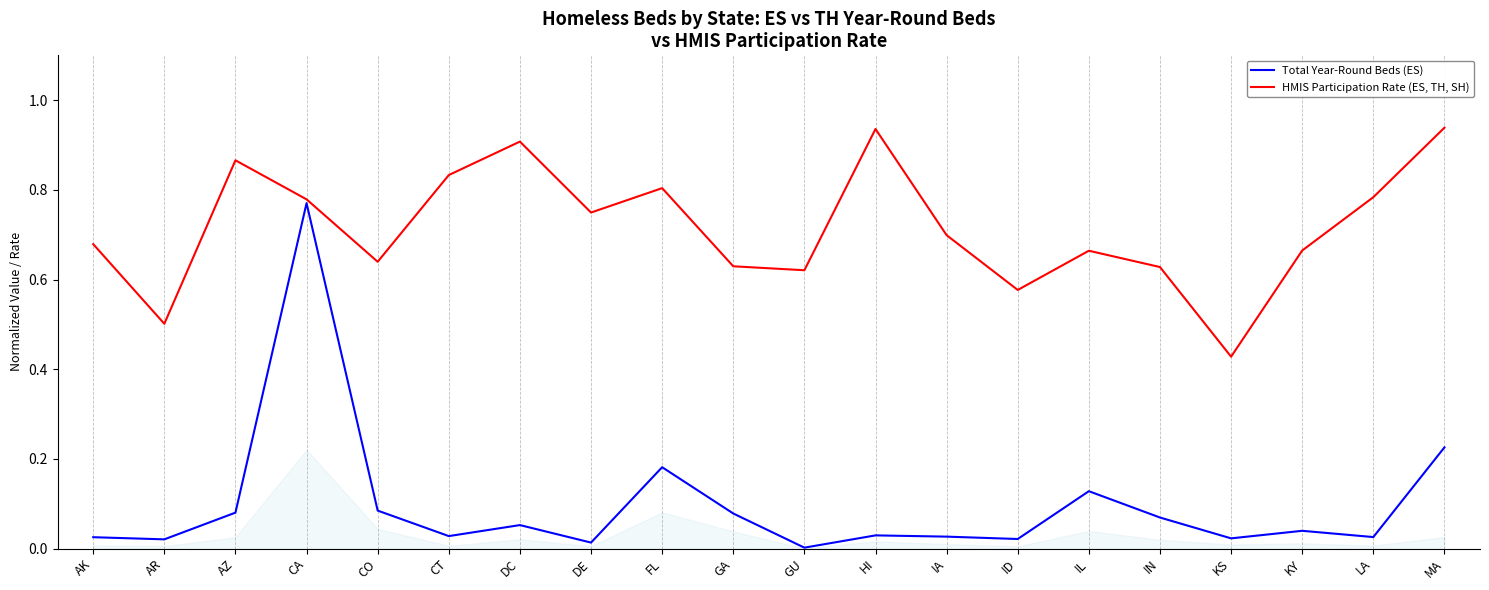

True or false: HMIS Participation Rate (ES, TH, SH) has a value of 0.7 at IL.

True